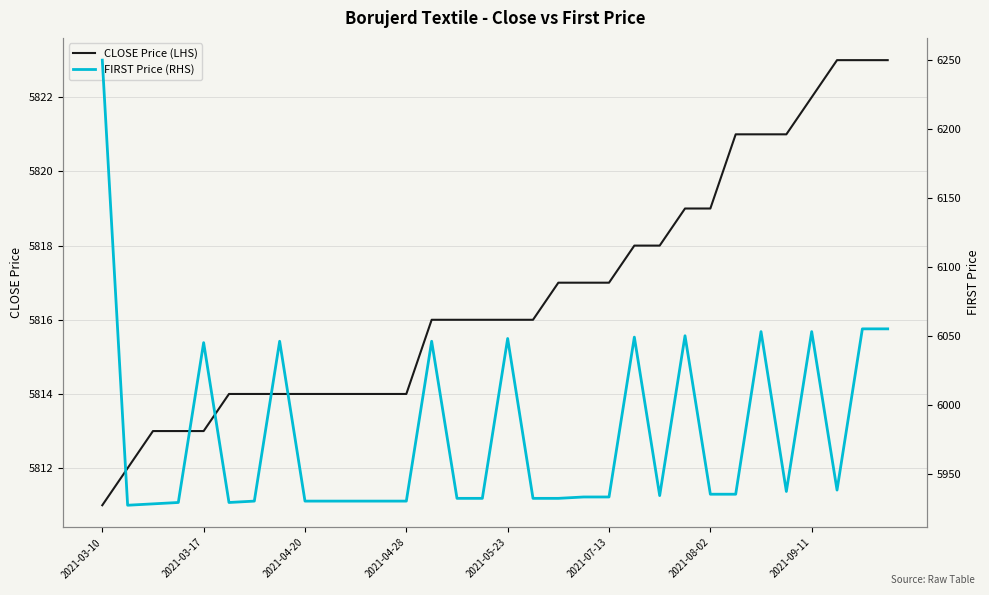

The CLOSE Price (LHS) series shows 5819 at 2021-08-02. True or false?

True